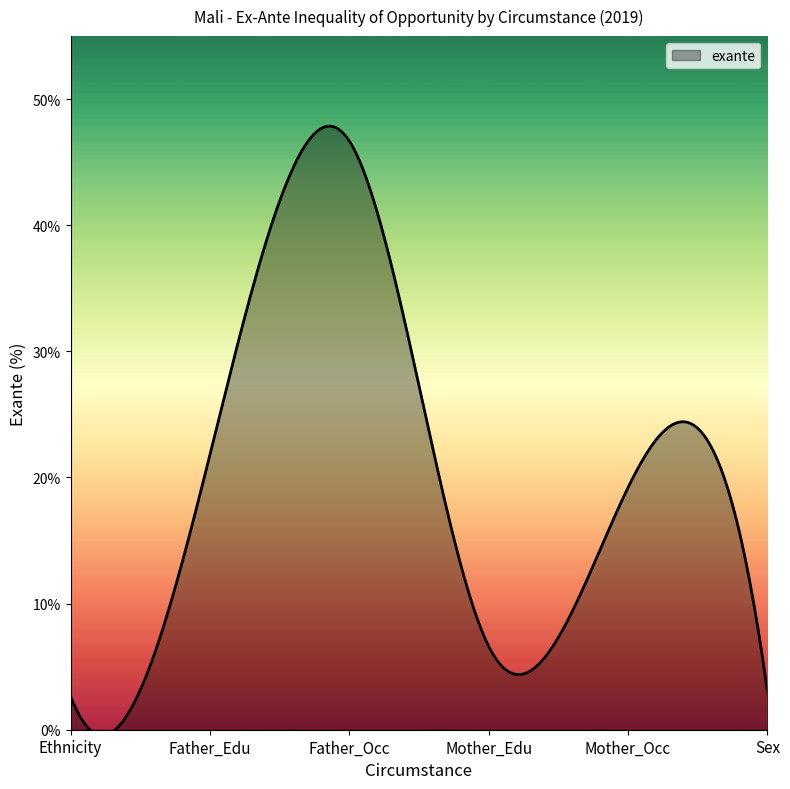

How many series are shown in this chart?

1